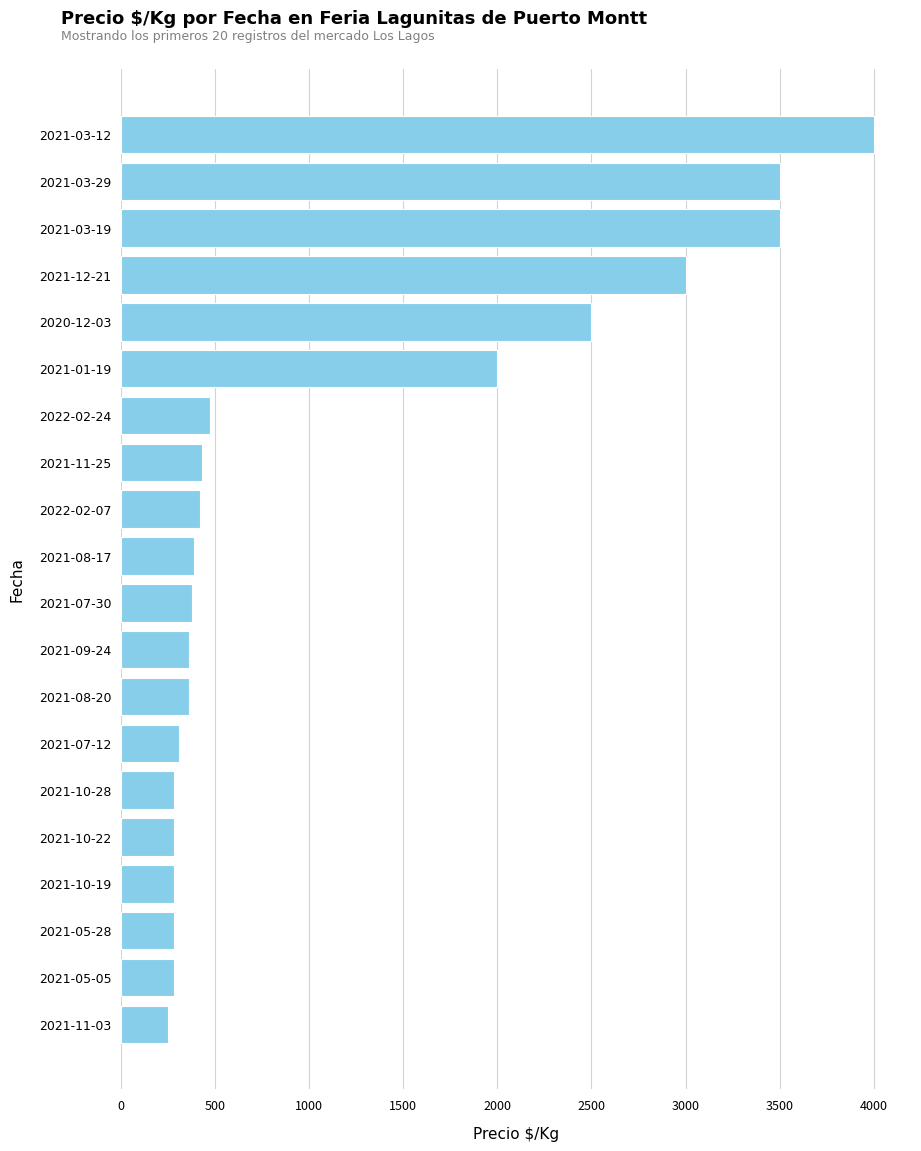

What is the label of the 11th bar from the top?

2021-07-30